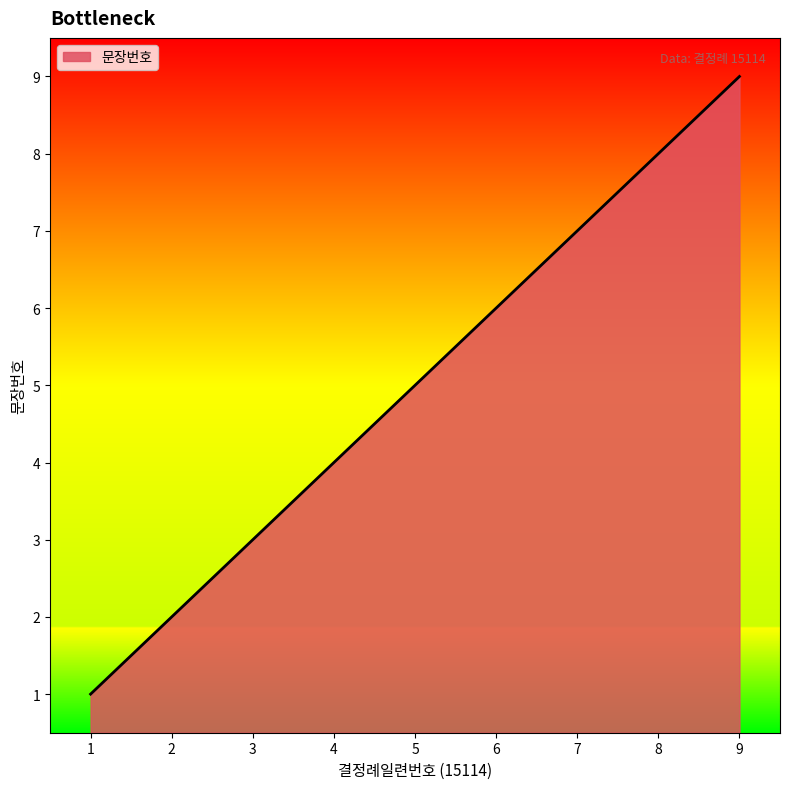

The value at 8 is 13. True or false?

False